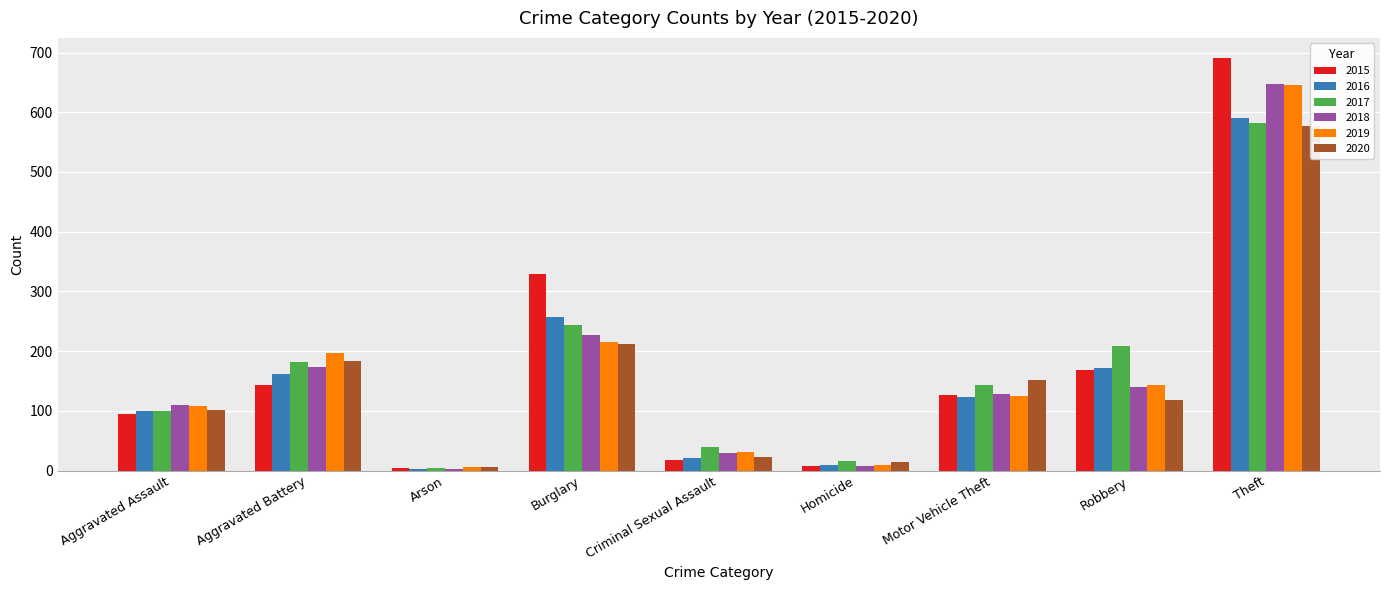

Does the chart contain any negative values?

No